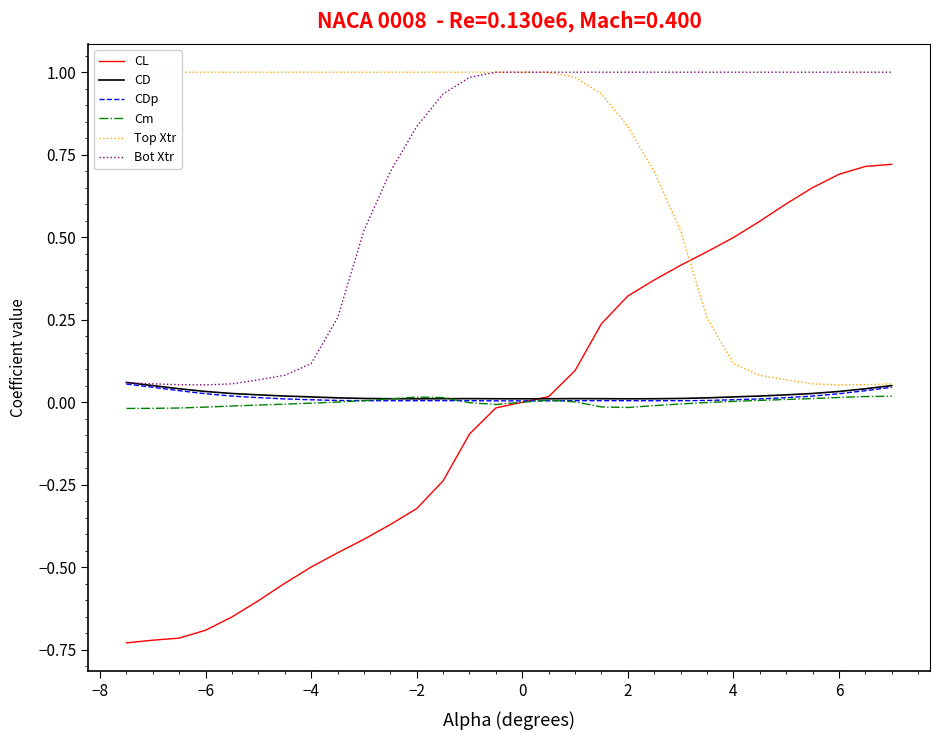

How many values in Cm are below zero?

15